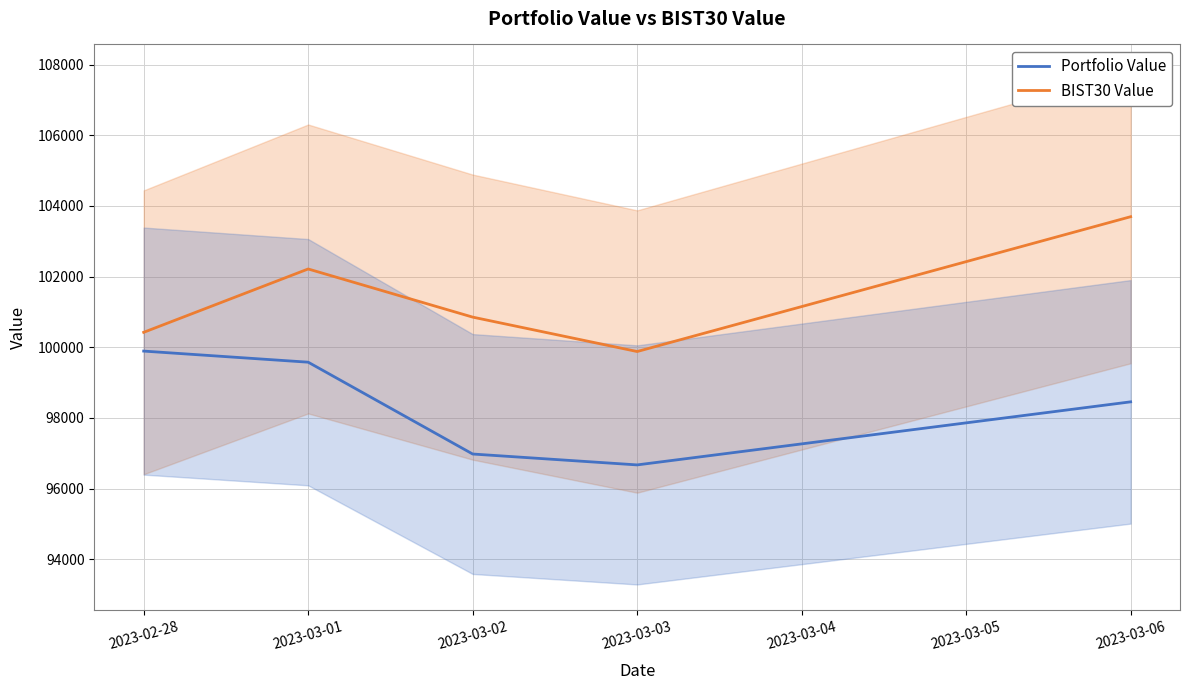

Reading right to left, what are all the values shown in this chart?

Portfolio Value: 98455.9	96670.9	96979.1	99578.0	99892.2
BIST30 Value: 103695.5	99879.8	100853.7	102216.3	100423.4